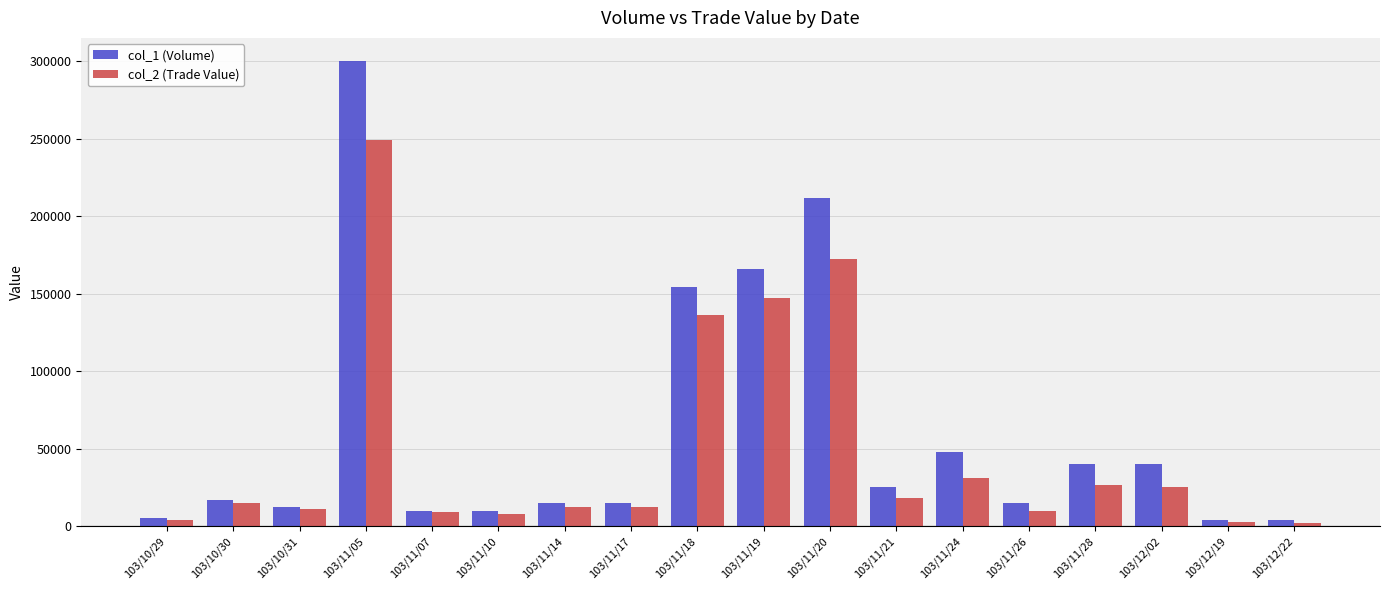

The value of col_2 (Trade Value) at 103/12/19 is 2400. True or false?

True